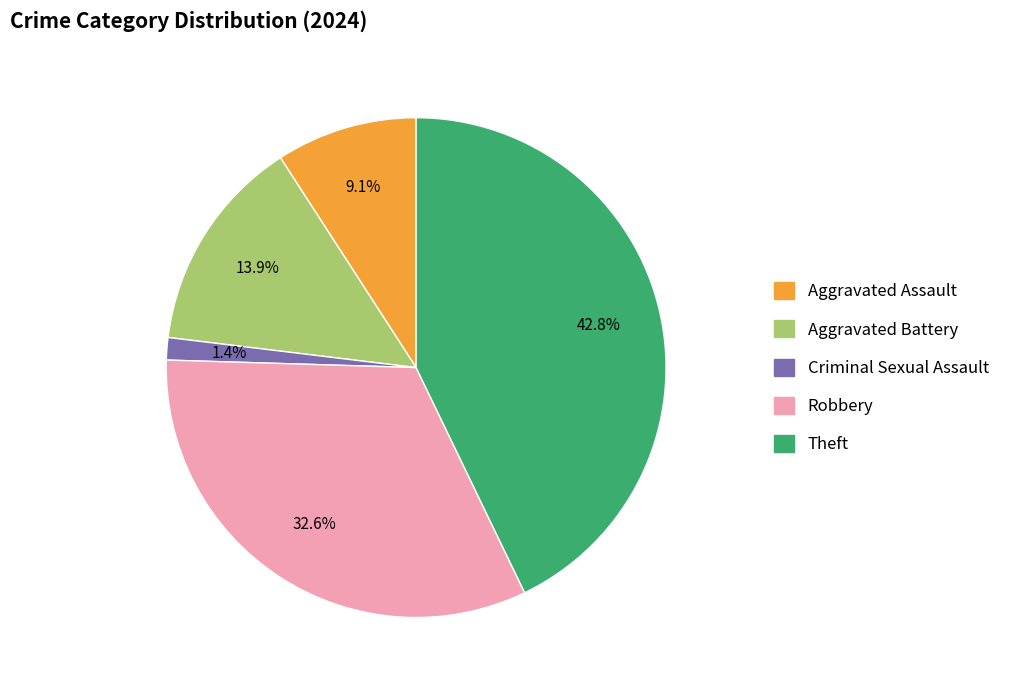

How much of the chart is everything except Aggravated Assault?

90.9%